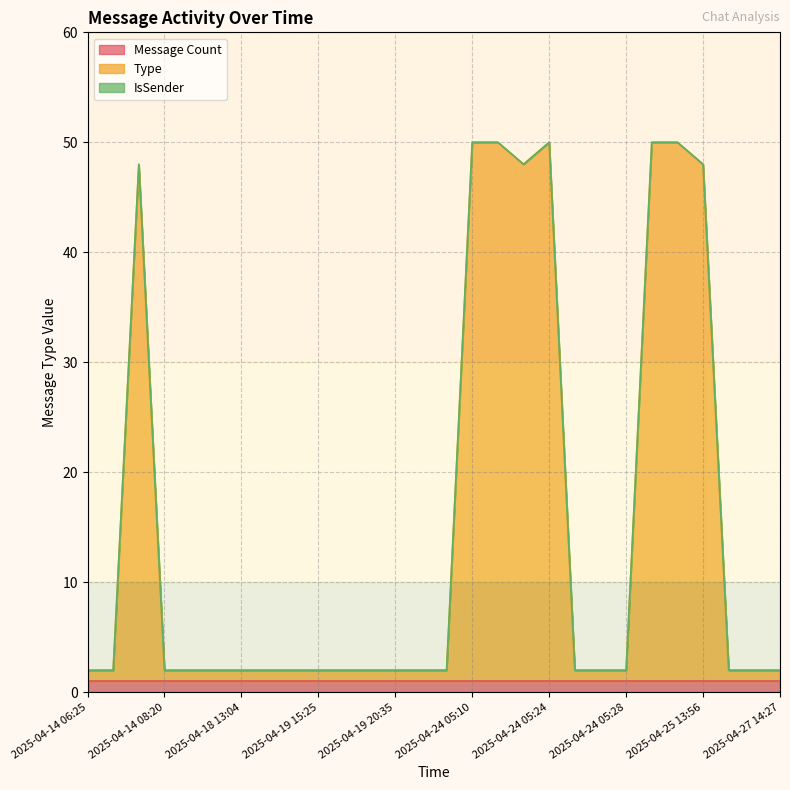

How many lines are shown in the chart?

3